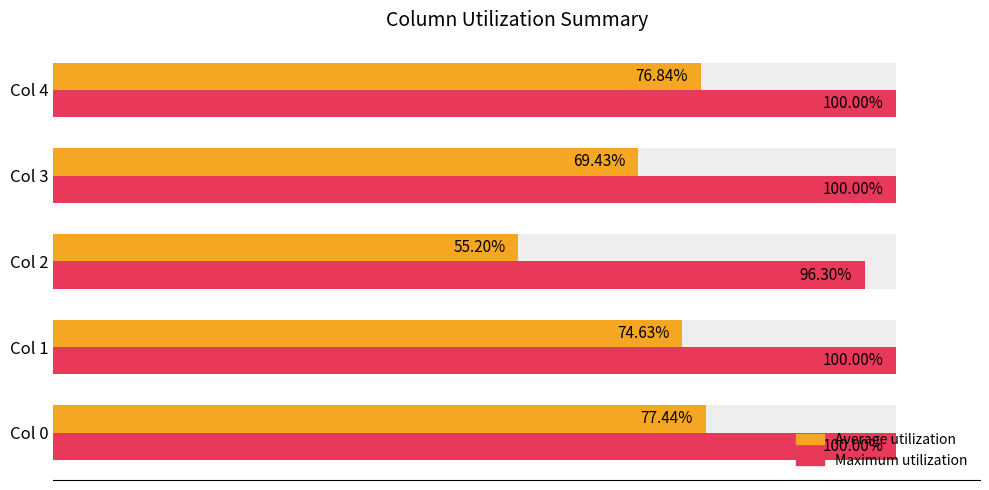

How many bars are there in total?

10